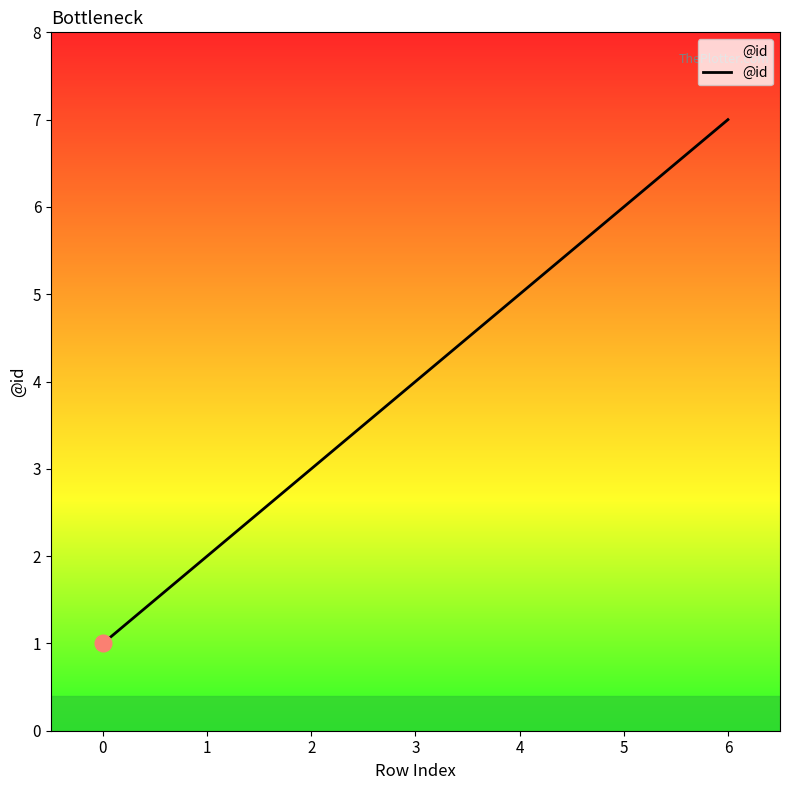

Does the chart have visible grid lines?

No